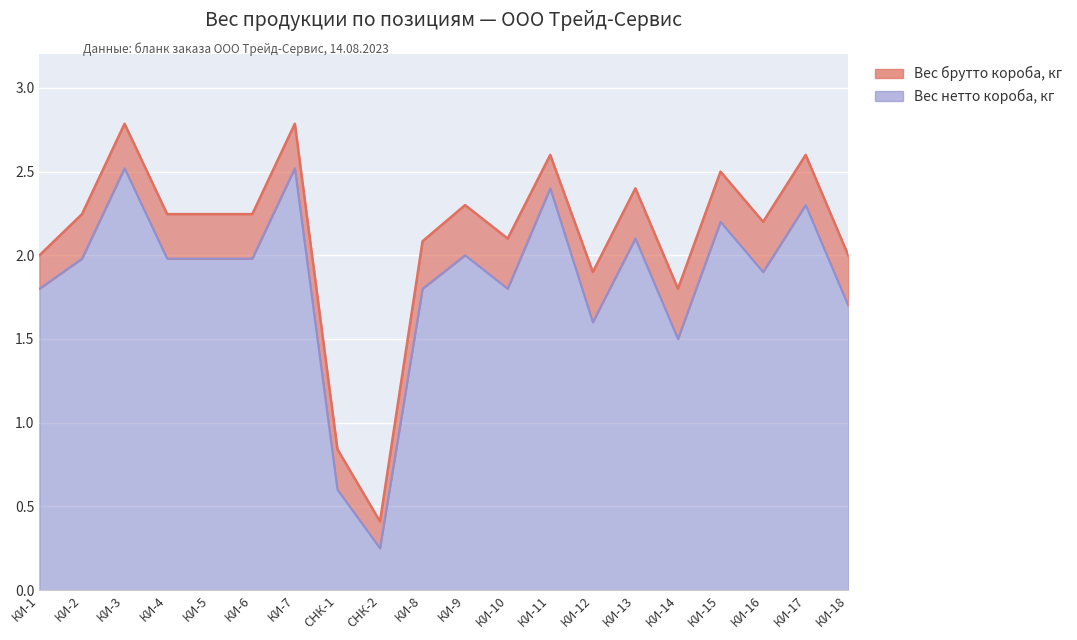

Between КИ-17 and КИ-18, which series saw the biggest shift?

Вес брутто короба, кг